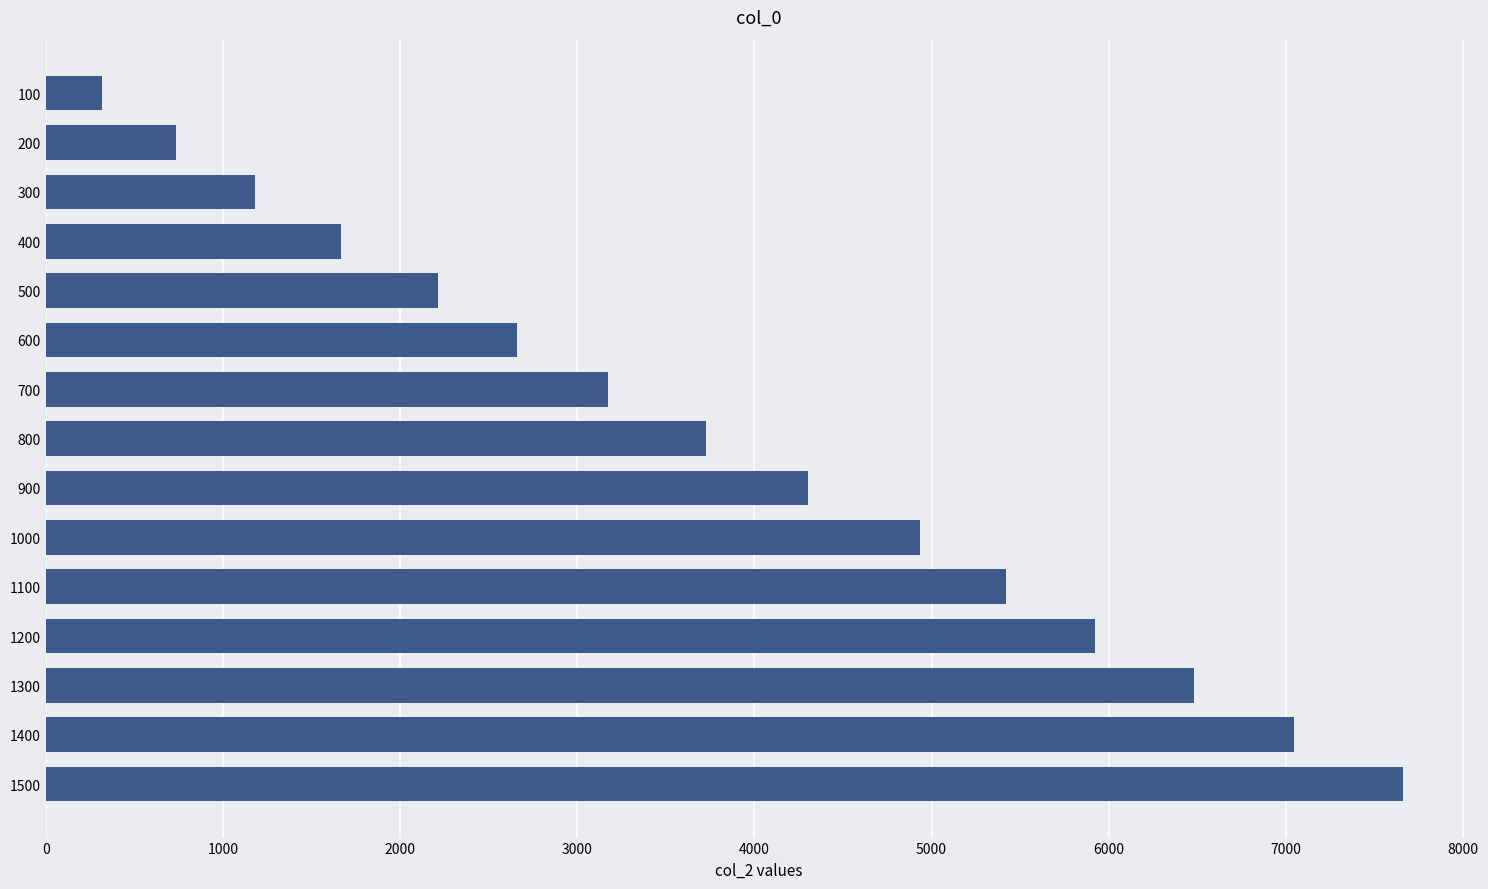

What is the difference between the maximum and second lowest values?

6932